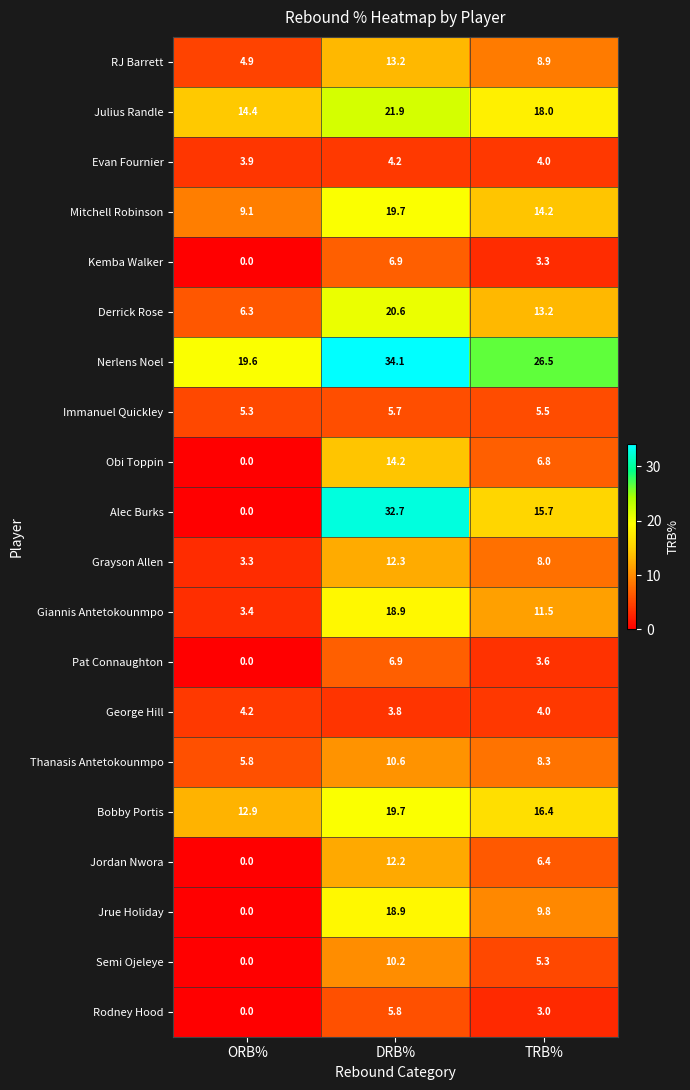

At which category is the sum across all series the highest?

DRB%